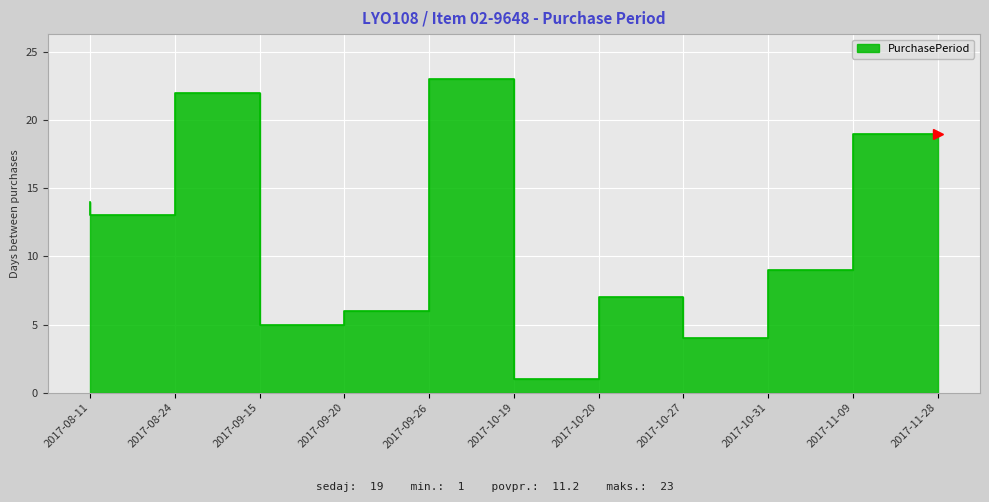

Reading right to left, list all the values displayed in this chart.

2017-11-28=19	2017-11-09=9	2017-10-31=4	2017-10-27=7	2017-10-20=1	2017-10-19=23	2017-09-26=6	2017-09-20=5	2017-09-15=22	2017-08-24=13	2017-08-11=14